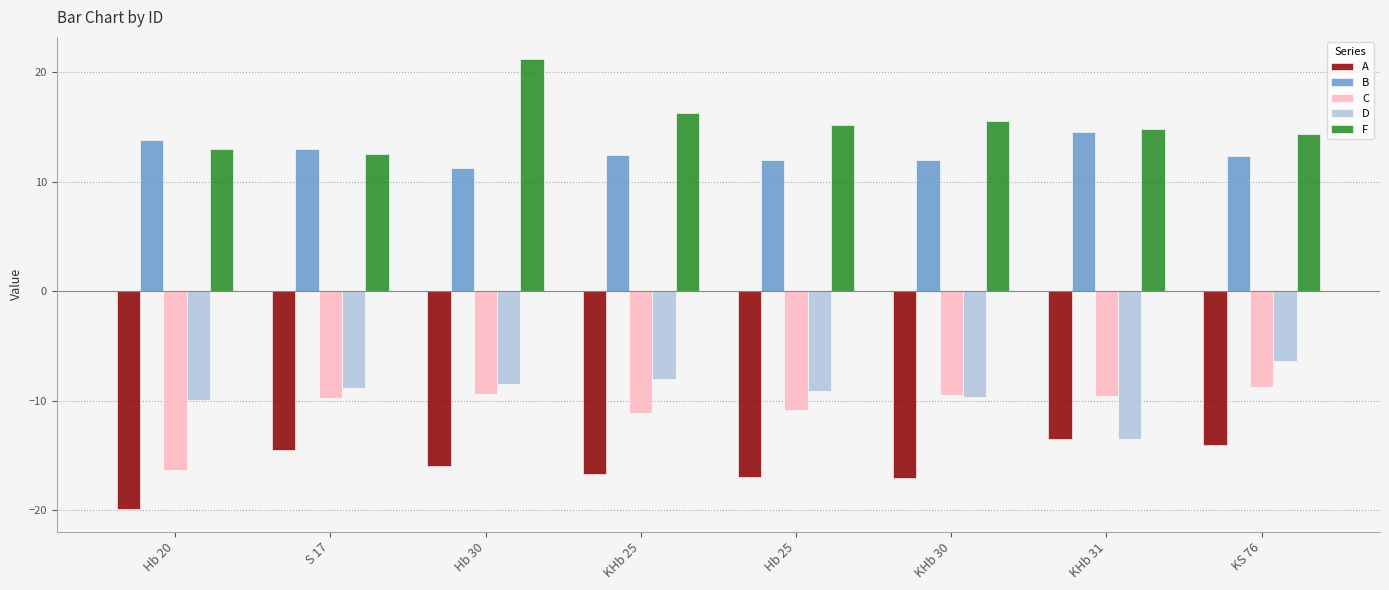

Is the value of D at Hb 25 greater than the value of B at KHb 31?

No